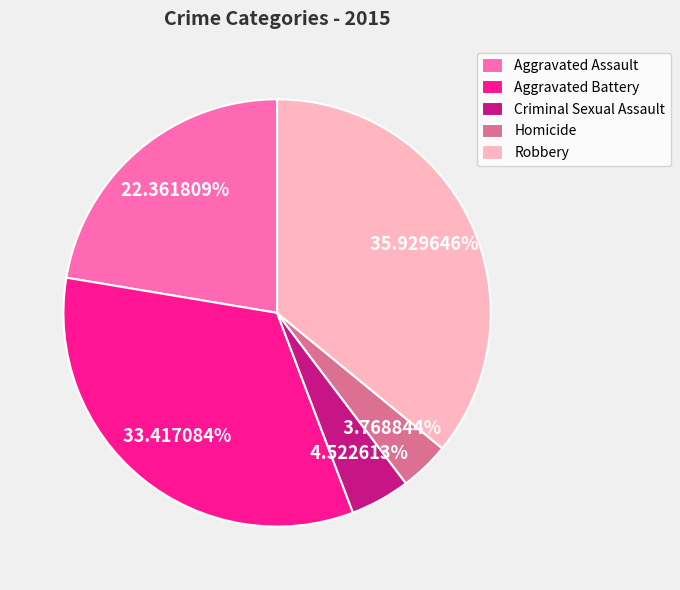

To the nearest percent, what is the combined percentage of Aggravated Battery and Robbery?

69%